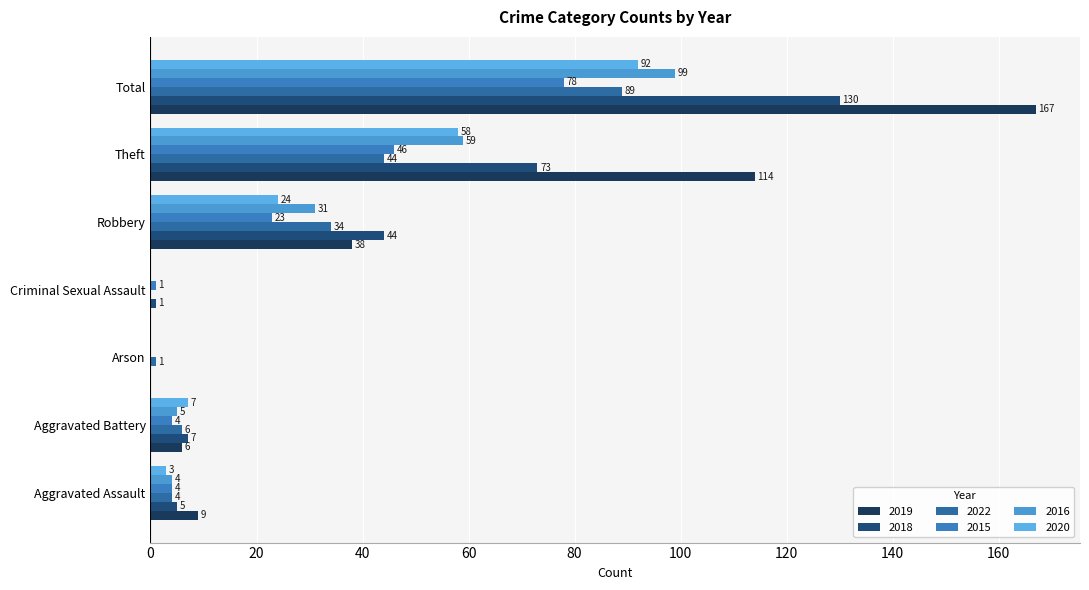

What is the sum of all 2015 values?

156